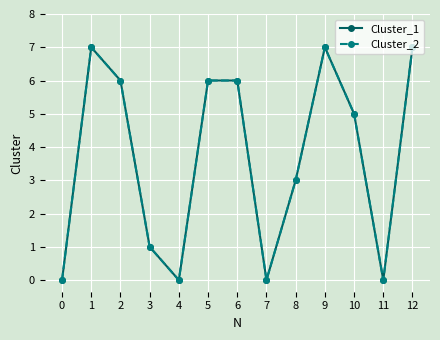

At which category is the sum across all series the highest?

1